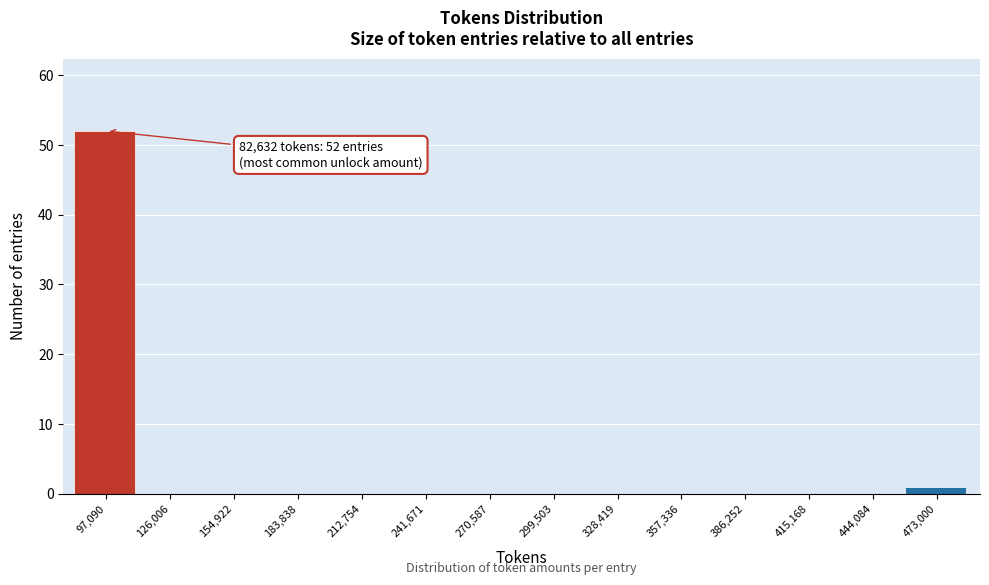

Over which range of the x-axis is the bar tallest?

85000 to 110000